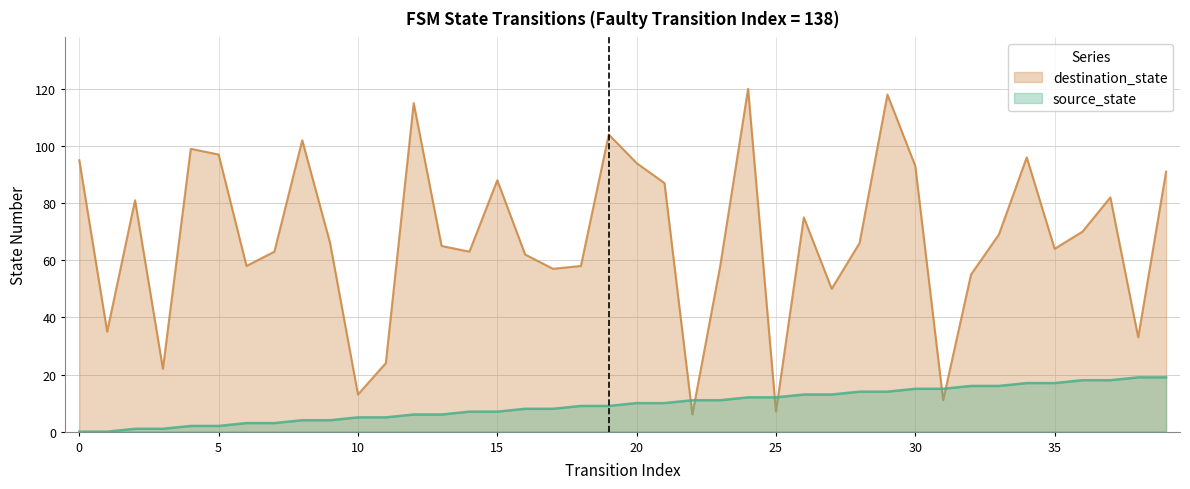

Reading left to right, transcribe all the data shown in this chart.

source_state: 0=0	1=0	2=1	3=1	4=2	5=2	6=3	7=3	8=4	9=4	10=5	11=5	12=6	13=6	14=7	15=7	16=8	17=8	18=9	19=9	20=10	21=10	22=11	23=11	24=12	25=12	26=13	27=13	28=14	29=14	30=15	31=15	32=16	33=16	34=17	35=17	36=18	37=18	38=19	39=19
destination_state: 0=95	1=35	2=81	3=22	4=99	5=97	6=58	7=63	8=102	9=66	10=13	11=24	12=115	13=65	14=63	15=88	16=62	17=57	18=58	19=104	20=94	21=87	22=6	23=58	24=120	25=7	26=75	27=50	28=66	29=118	30=93	31=11	32=55	33=69	34=96	35=64	36=70	37=82	38=33	39=91